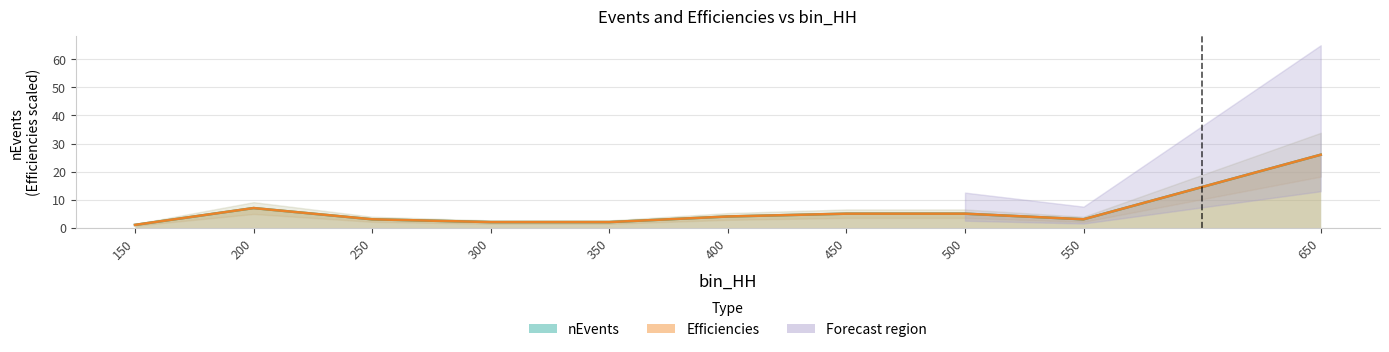

True or false: Efficiencies and nEvents cross at least once.

False